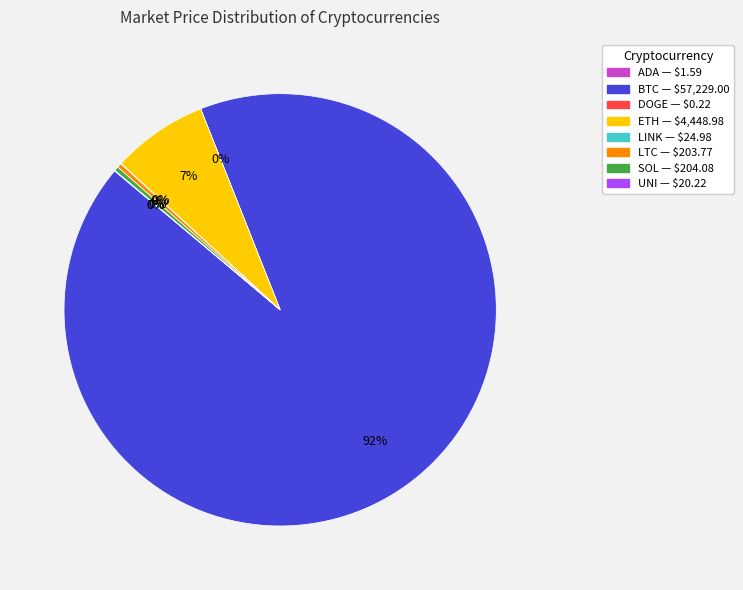

Does any single category account for the majority?

Yes